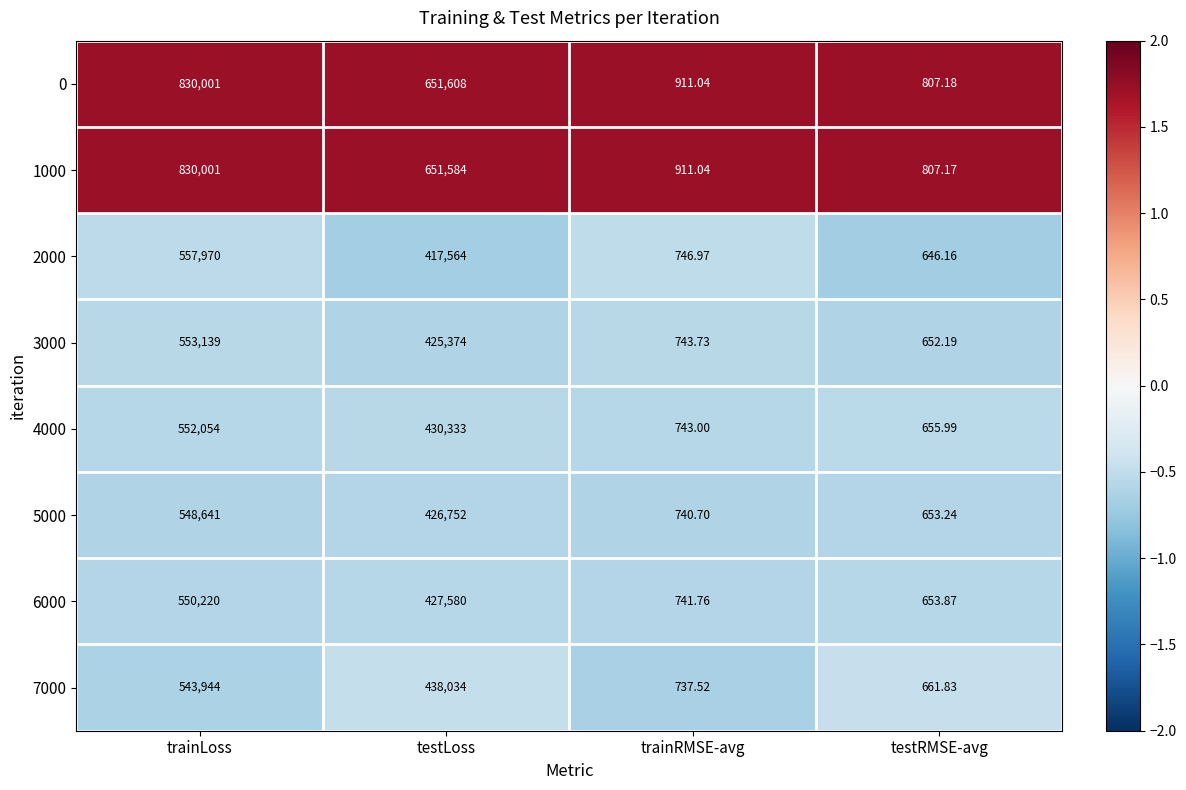

At which category is the sum across all series the highest?

trainLoss